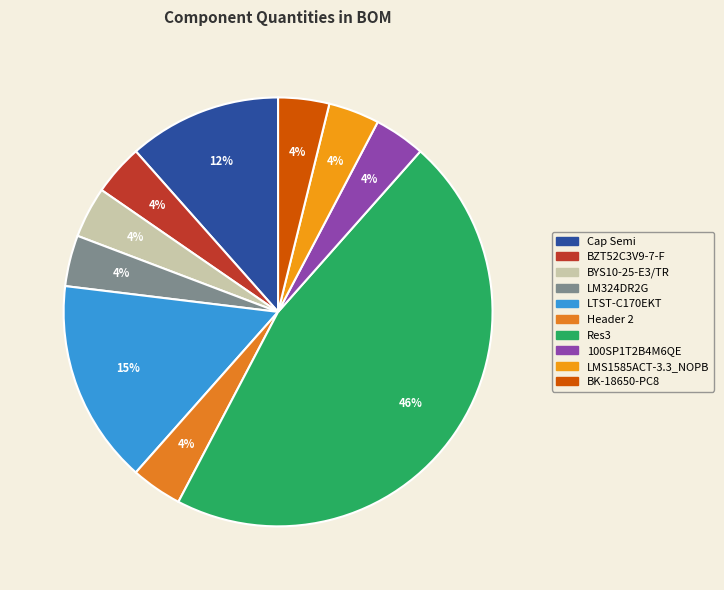

Rank the categories by value from highest to lowest.

Res3, LTST-C170EKT, Cap Semi, BZT52C3V9-7-F, BYS10-25-E3/TR, LM324DR2G, Header 2, 100SP1T2B4M6QE, LMS1585ACT-3.3_NOPB, BK-18650-PC8